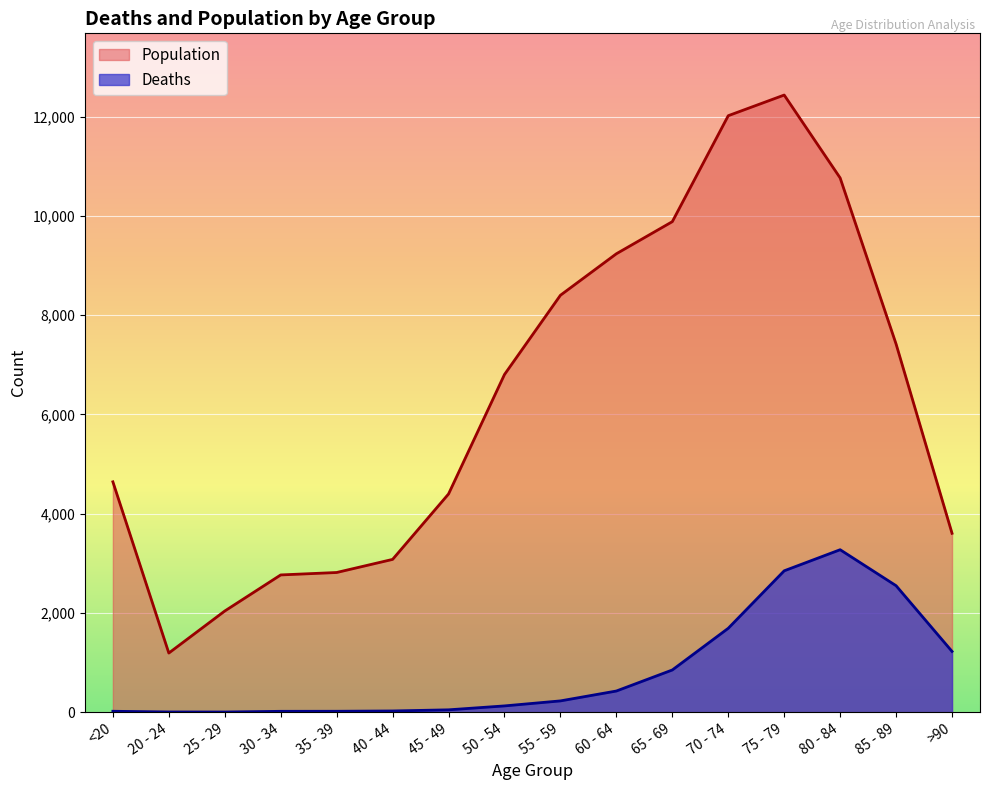

Between 30 - 34 and 65 - 69, which series saw the biggest shift?

Population